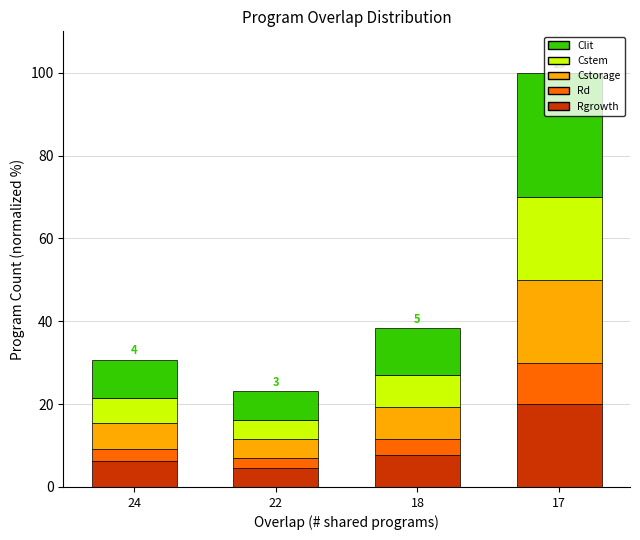

Are the bars grouped side by side (vs. stacked)?

No